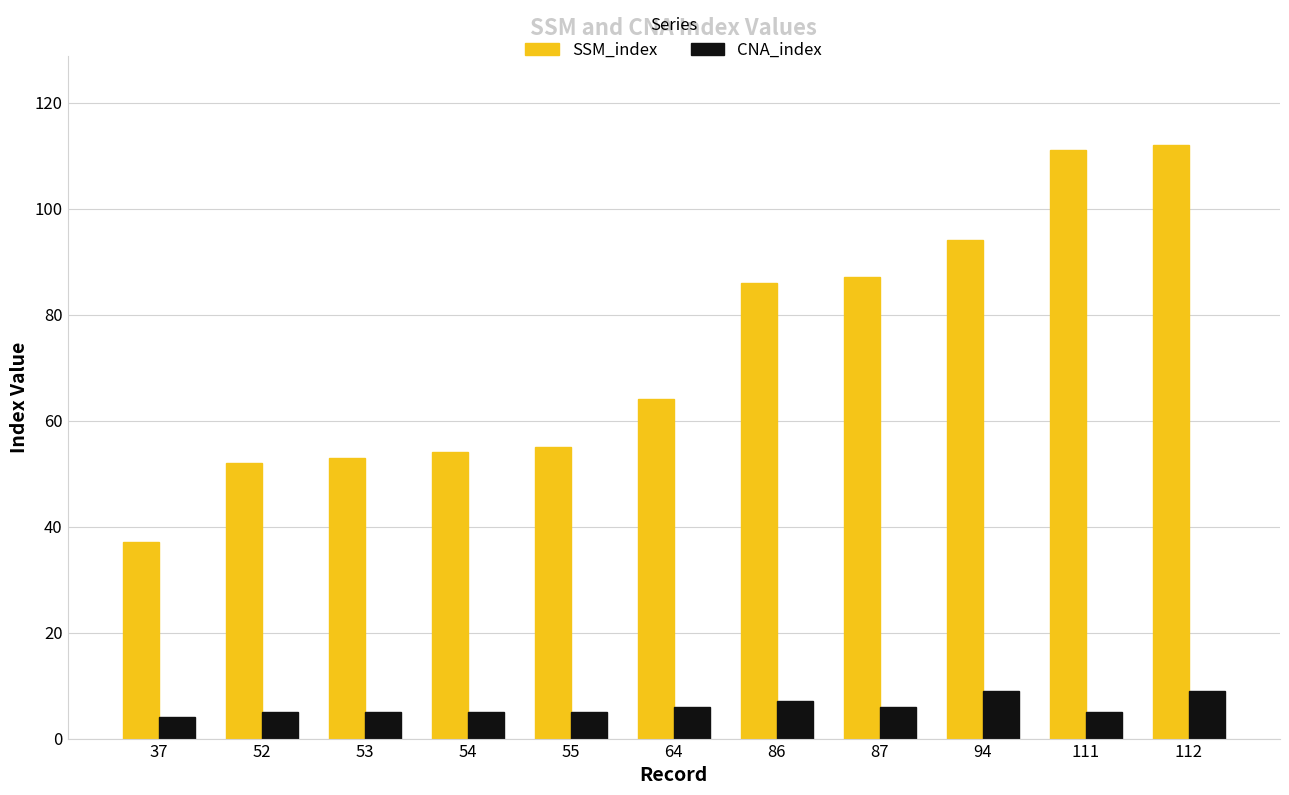

What is the value of the CNA_index bar at the 4th from the left?

5